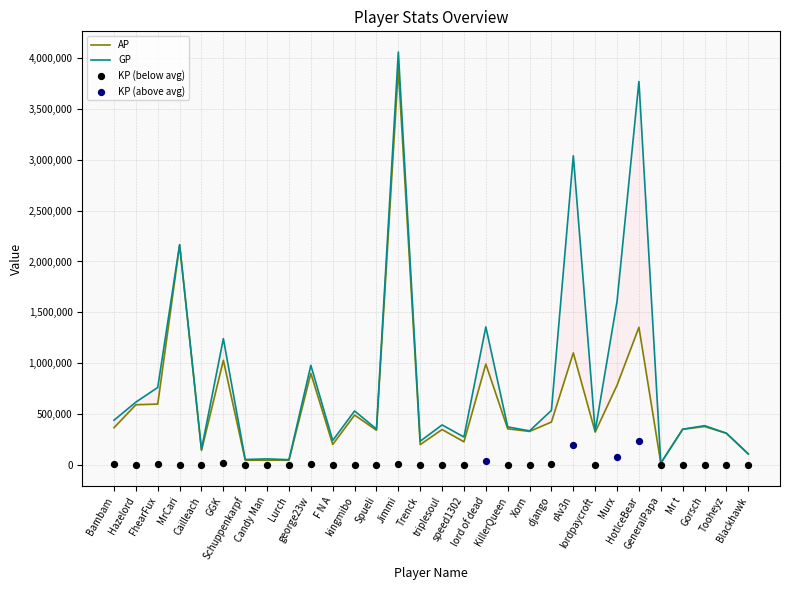

Which series has the largest Y range (max minus min)?

GP